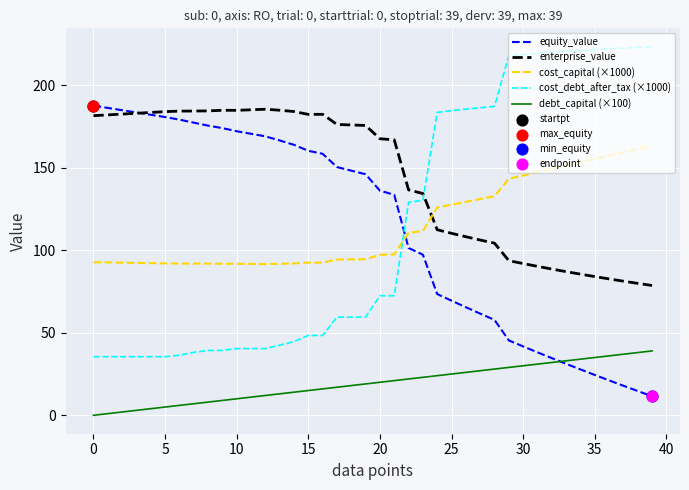

At how many categories does at least one series exceed 153?

38